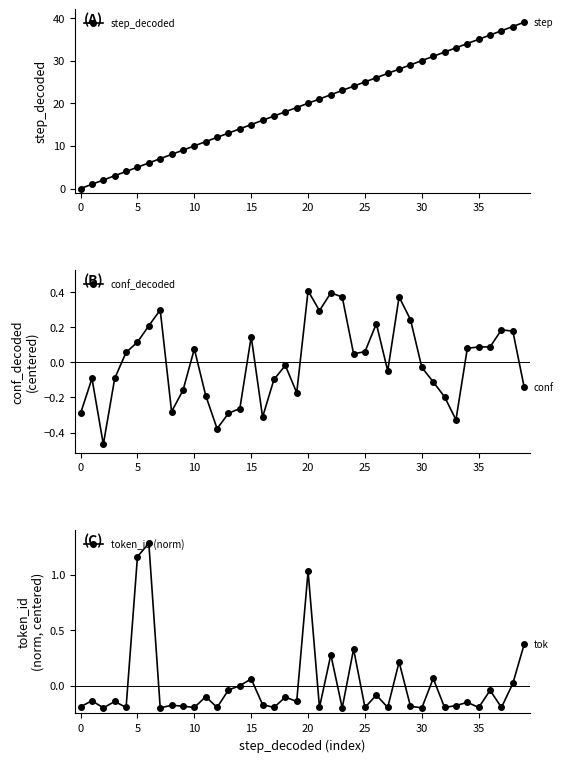

Is the value of step_decoded at 31 greater than the value of token_id (norm) at 33?

Yes